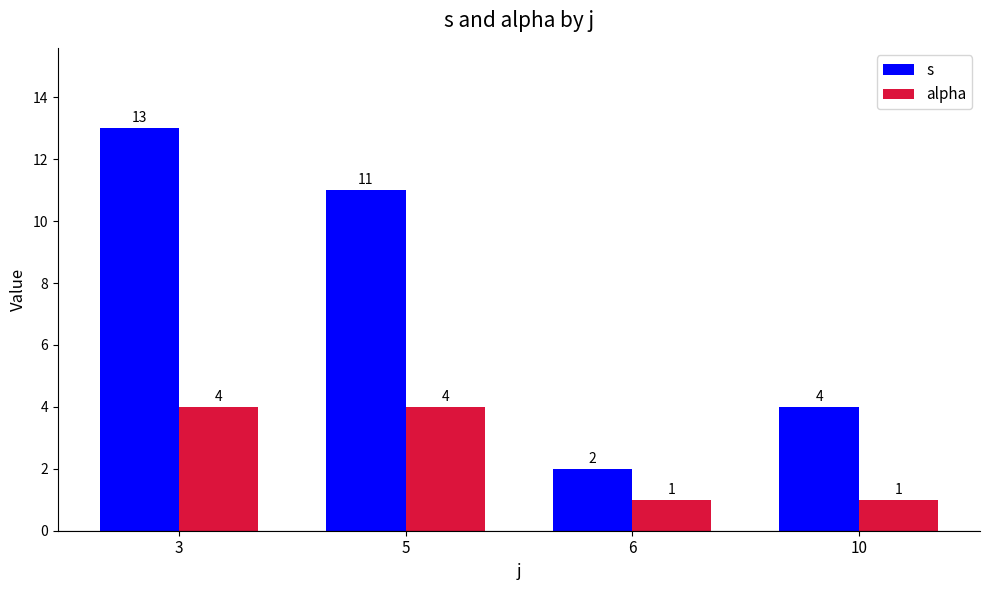

Does the chart contain any negative values?

No